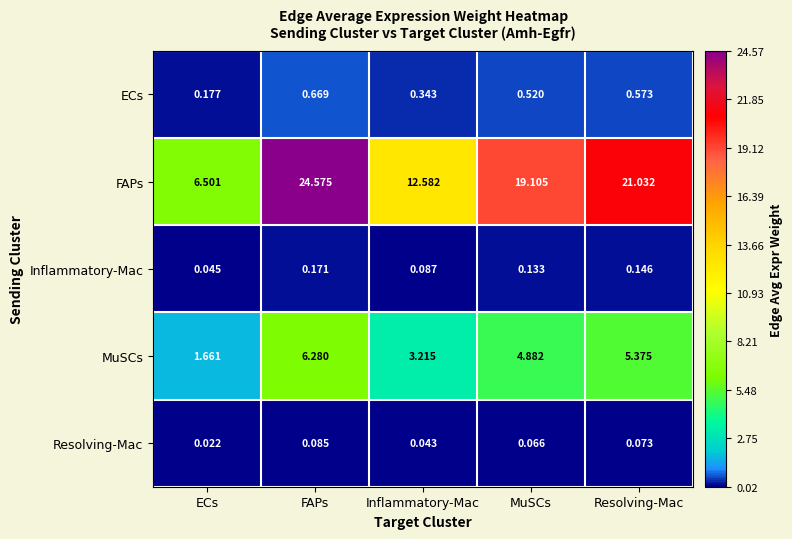

Which series has the largest range (max minus min)?

FAPs